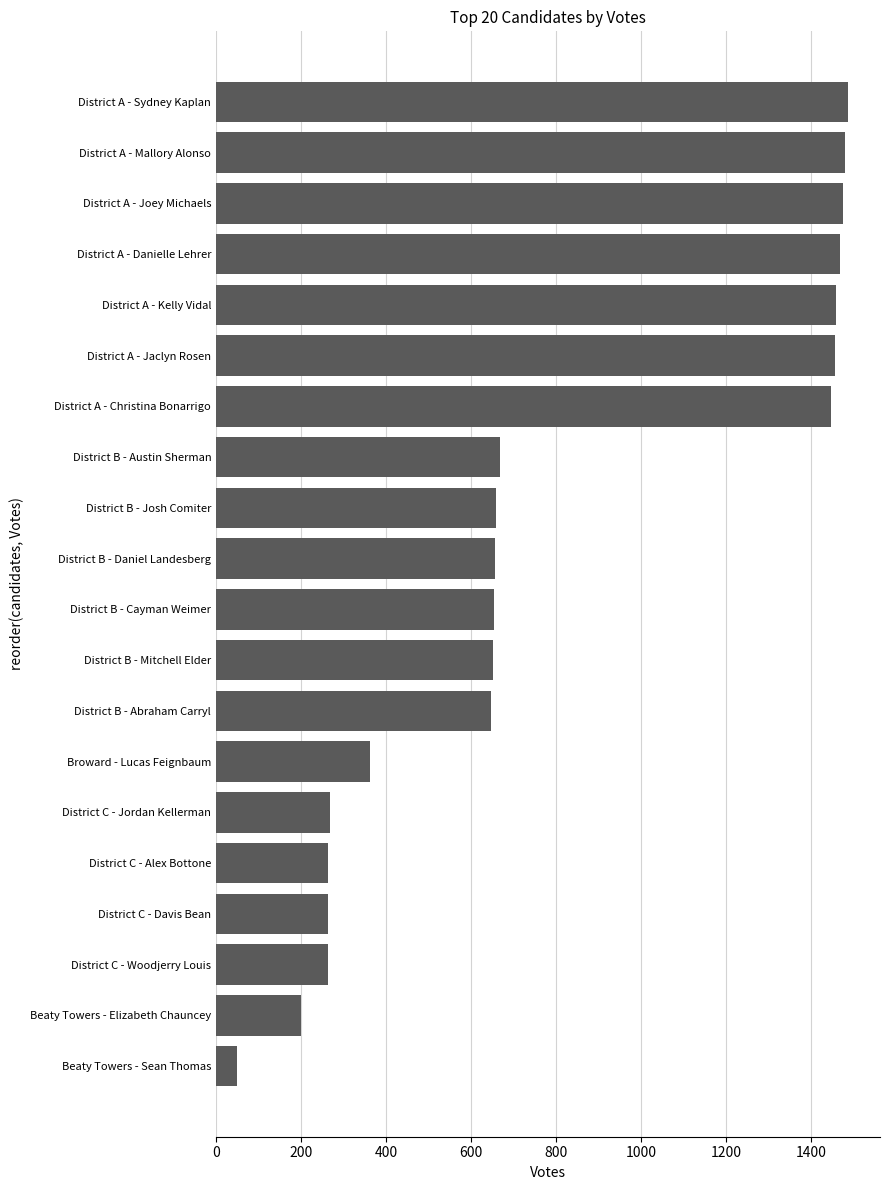

What is the difference between the second highest and second lowest values?

1281